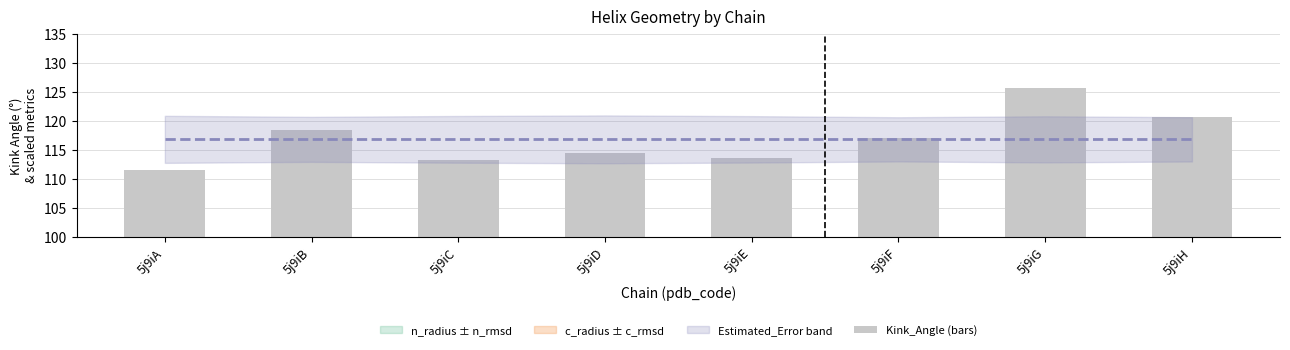

What is the change in value from 5j9iD to 5j9iG?

+11.2